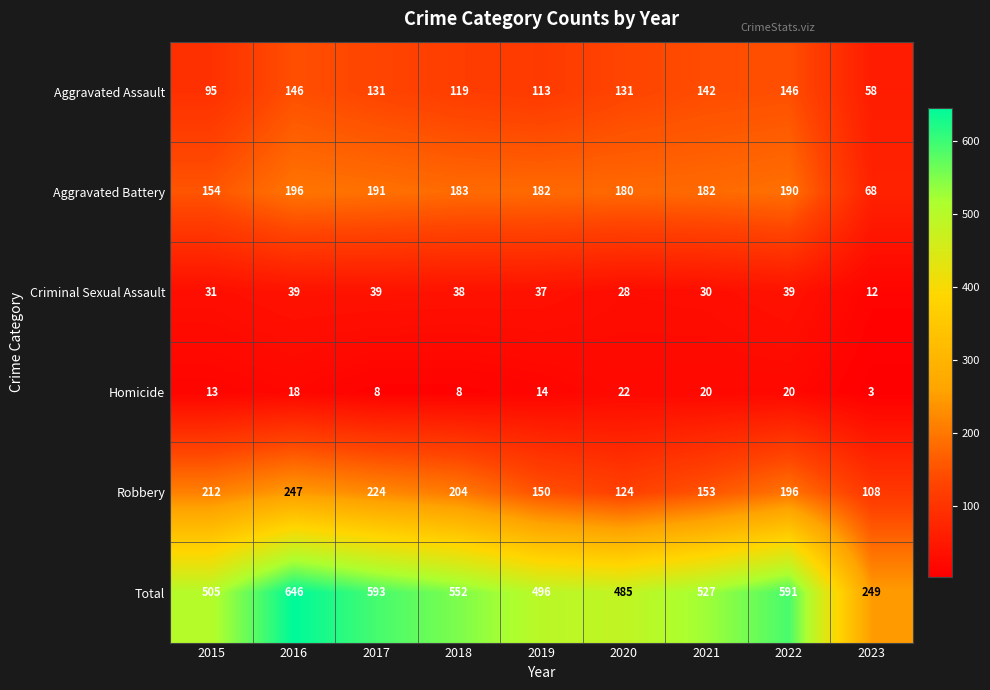

What is the sum of all Robbery values?

1618